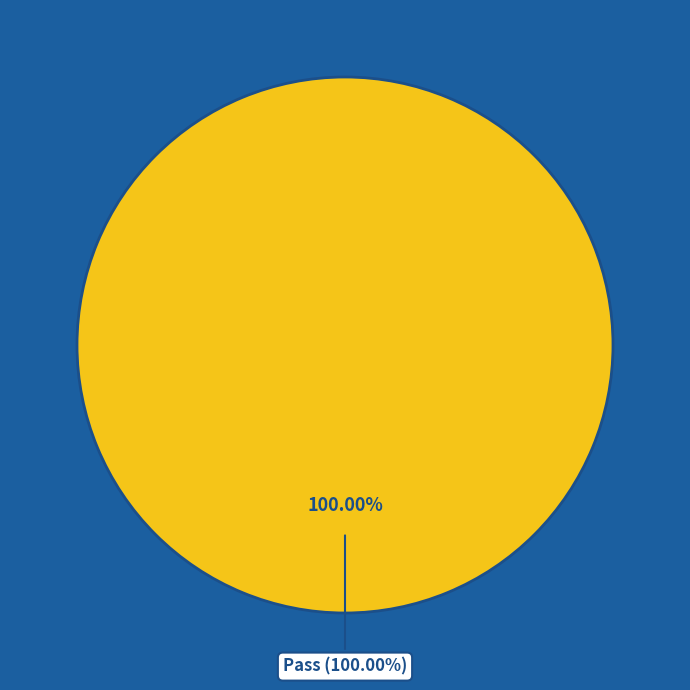

Which slice represents more than half of the pie?

Pass